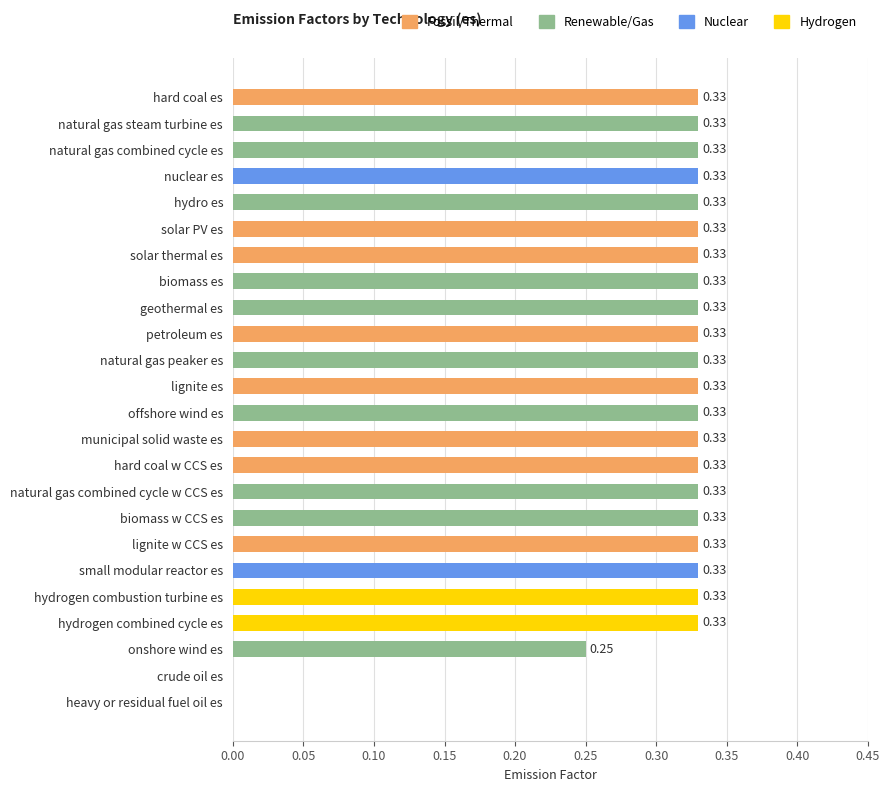

What is the sum of the values at biomass es and hydrogen combined cycle es?

0.7